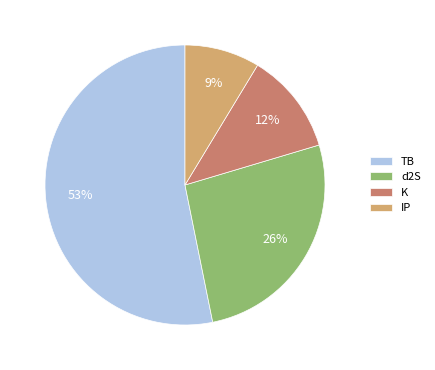

Which has a higher value, TB or IP?

TB